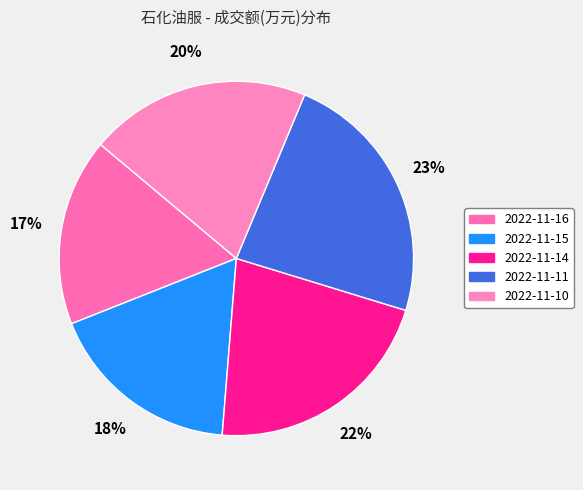

How many segments does this pie chart have?

5